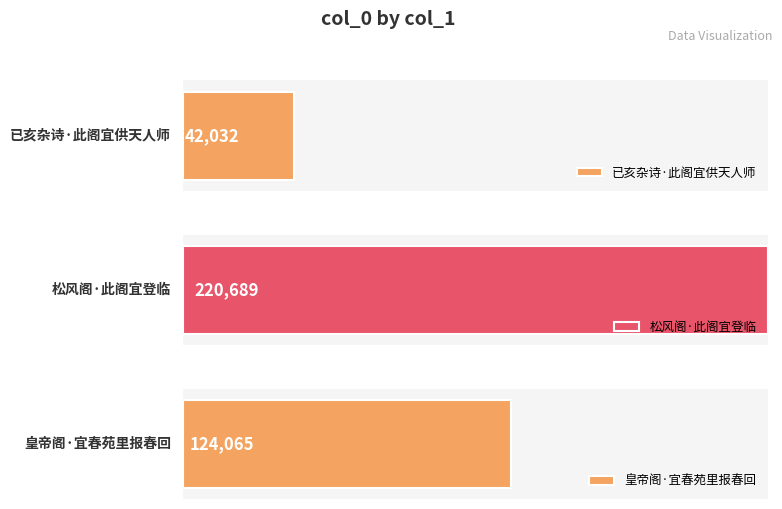

Rank the categories by value from highest to lowest.

松风阁·此阁宜登临, 皇帝阁·宜春苑里报春回, 已亥杂诗·此阁宜供天人师